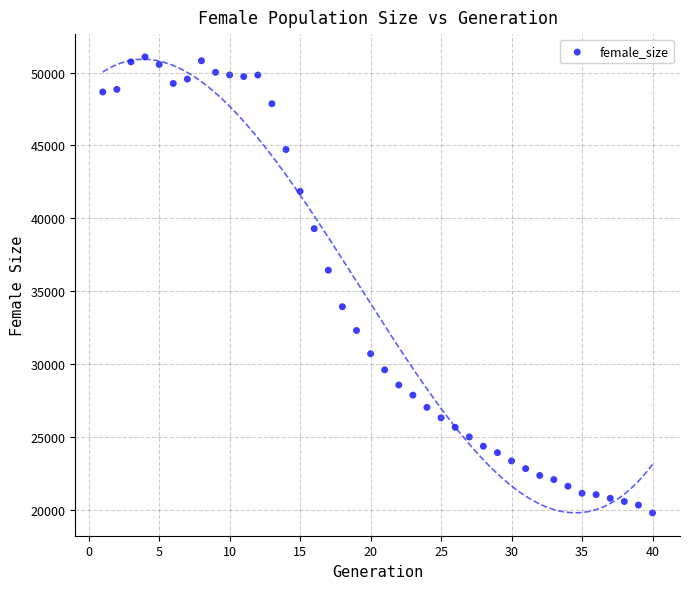

What Y value in the scatter plot is closest to 35438?

36447